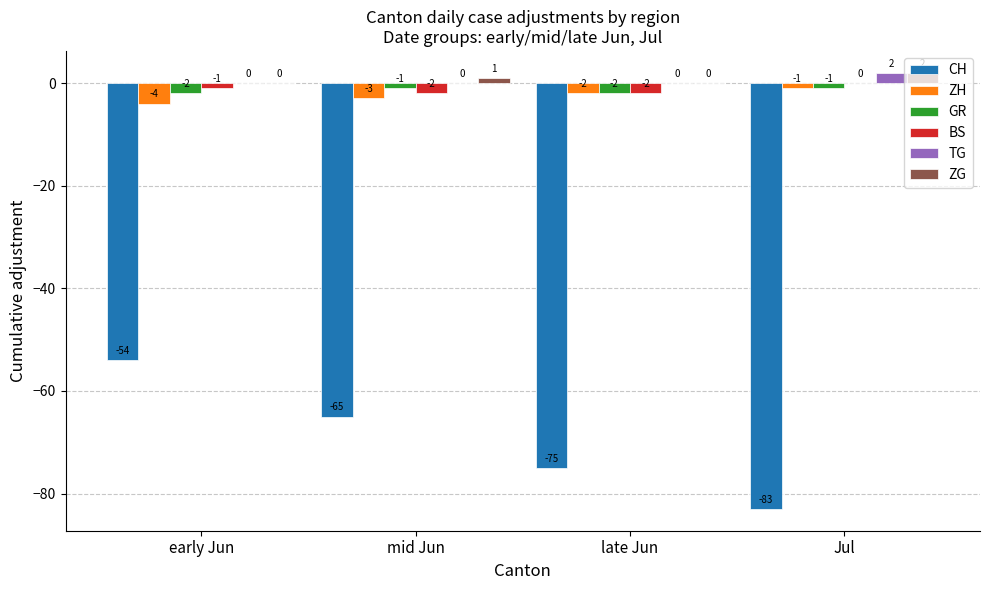

At which category does the chart reach its peak across all series?

Jul